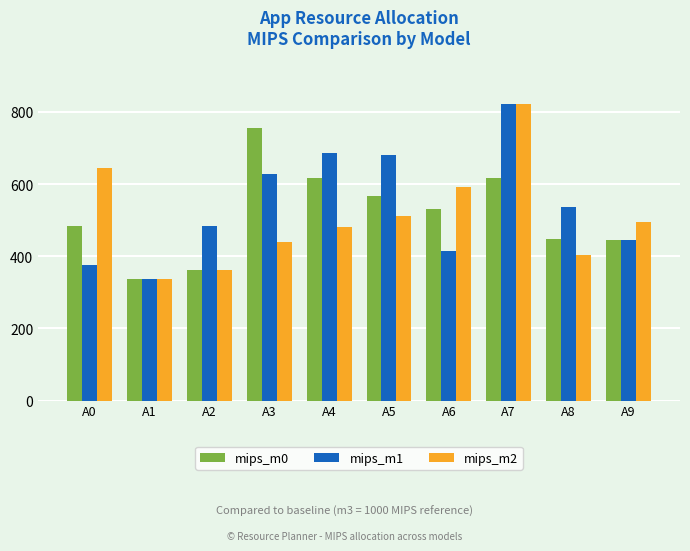

Does the chart contain any negative values?

No